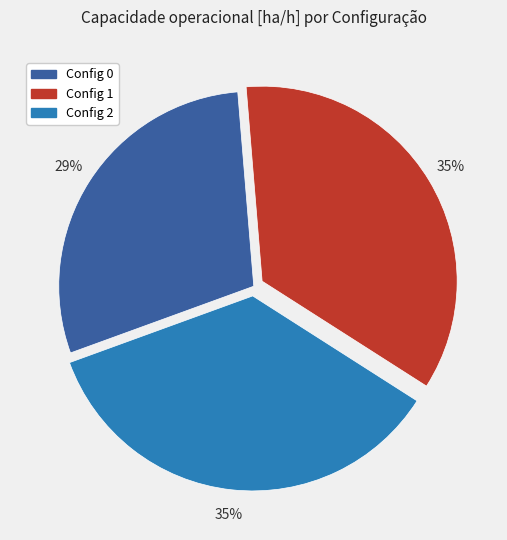

Is there any slice that represents more than half of the pie?

No